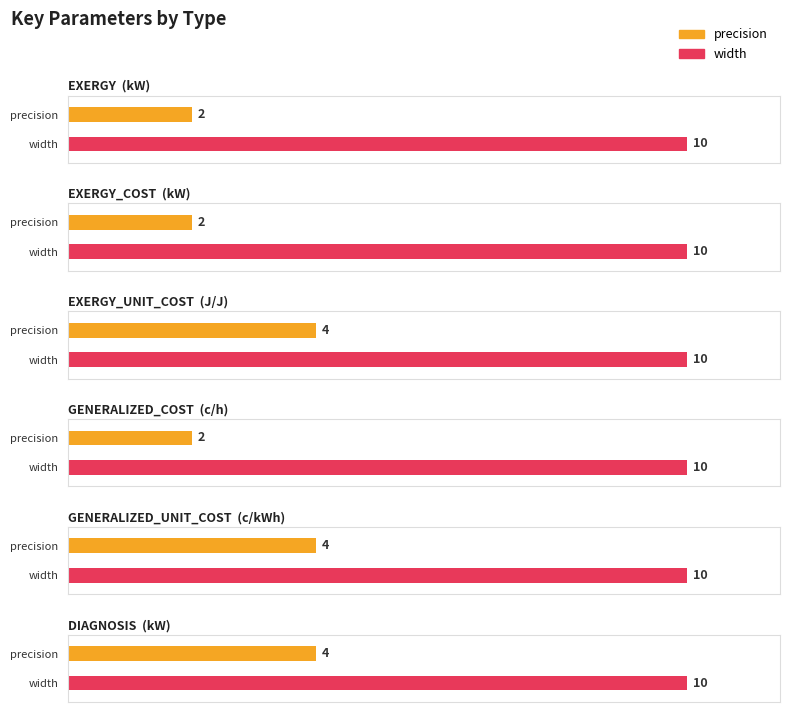

How many bars are there in each group?

2